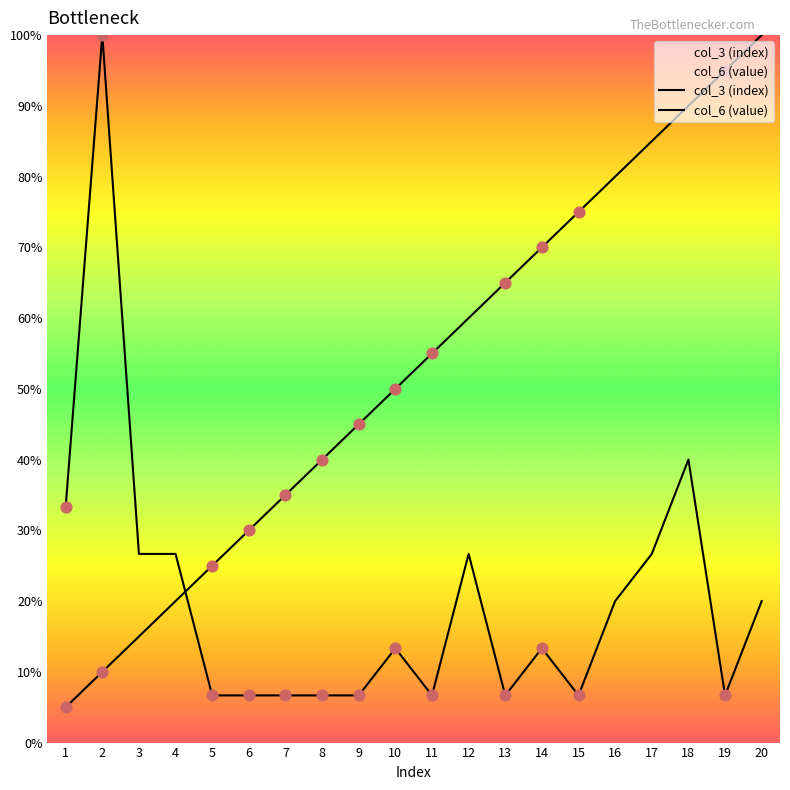

What are all the series names shown in the legend?

col_3 (index), col_6 (value)